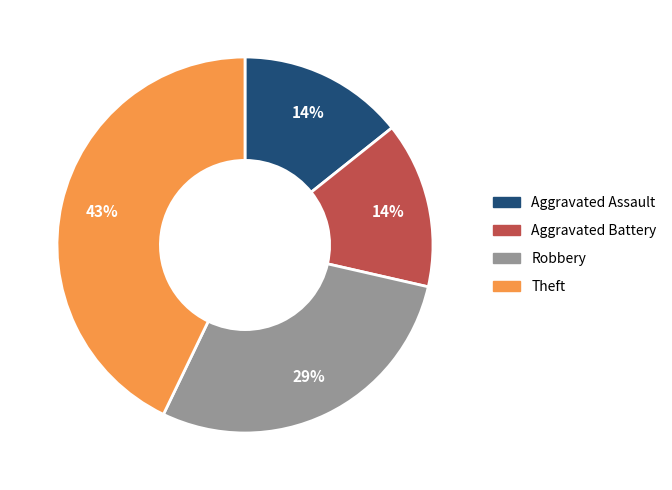

What is the largest slice in the pie chart?

Theft